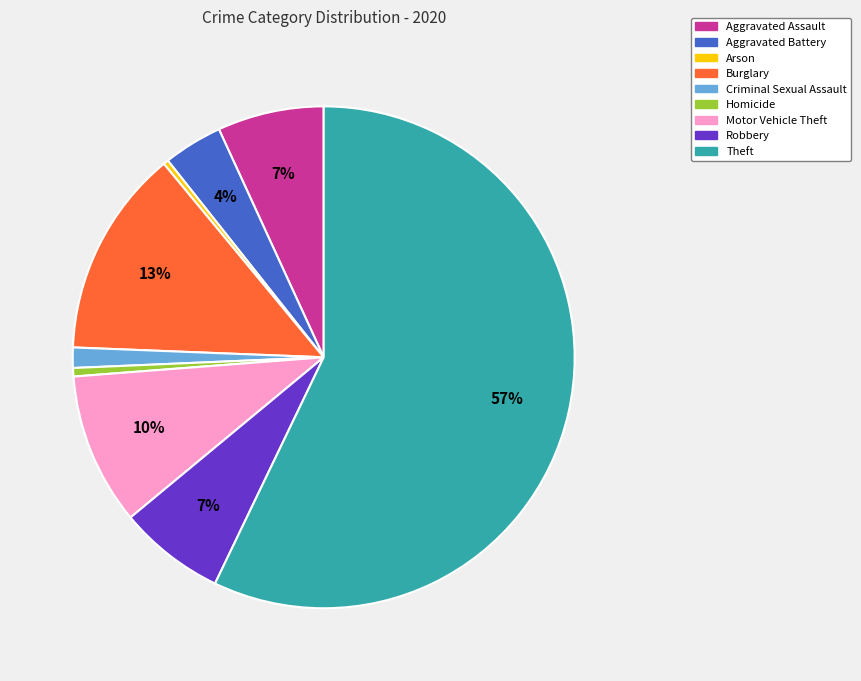

Which slice is the largest?

Theft